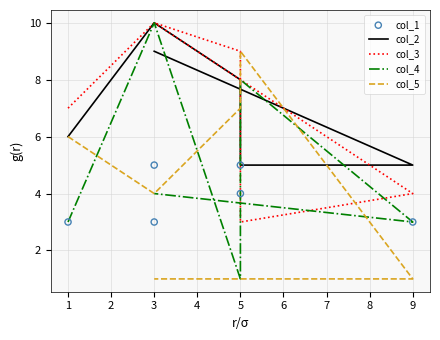

What are all the series names shown in the legend?

col_2, col_3, col_4, col_5, col_1